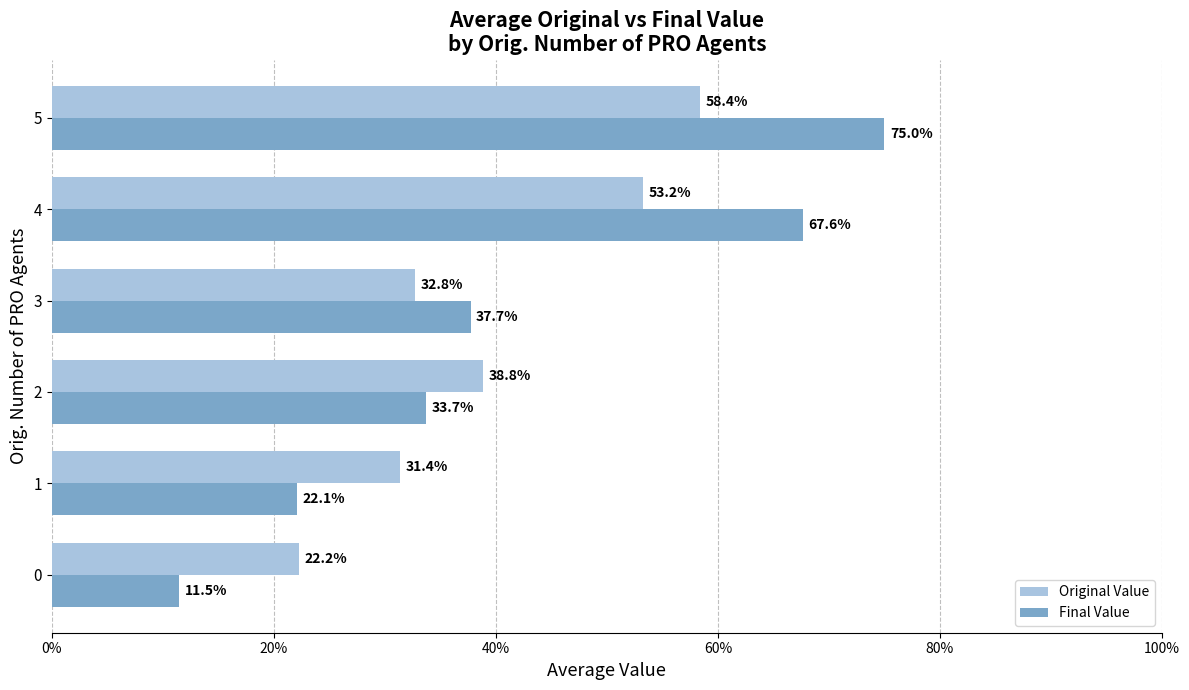

List the series in order of their overall mean, lowest first.

Original Value, Final Value